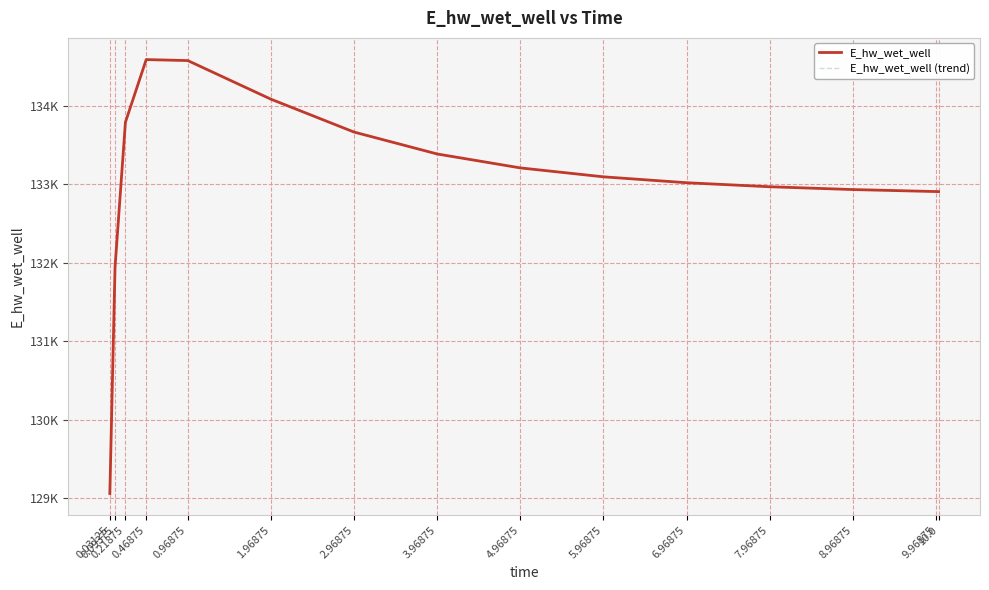

What is the difference between the second highest and second lowest values in the E_hw_wet_well series?

2634.7